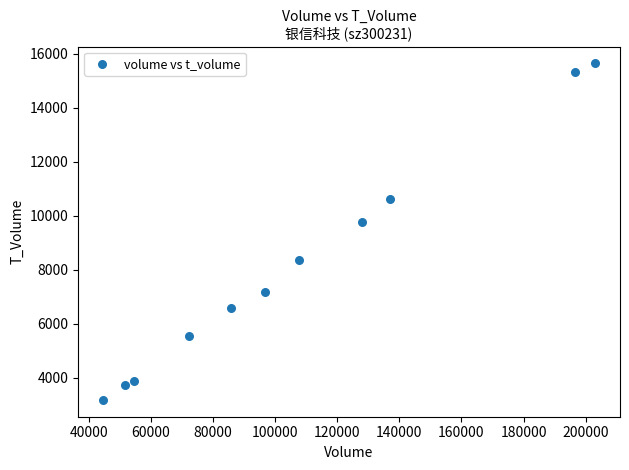

What is the range of Y values (max minus min)?

12467